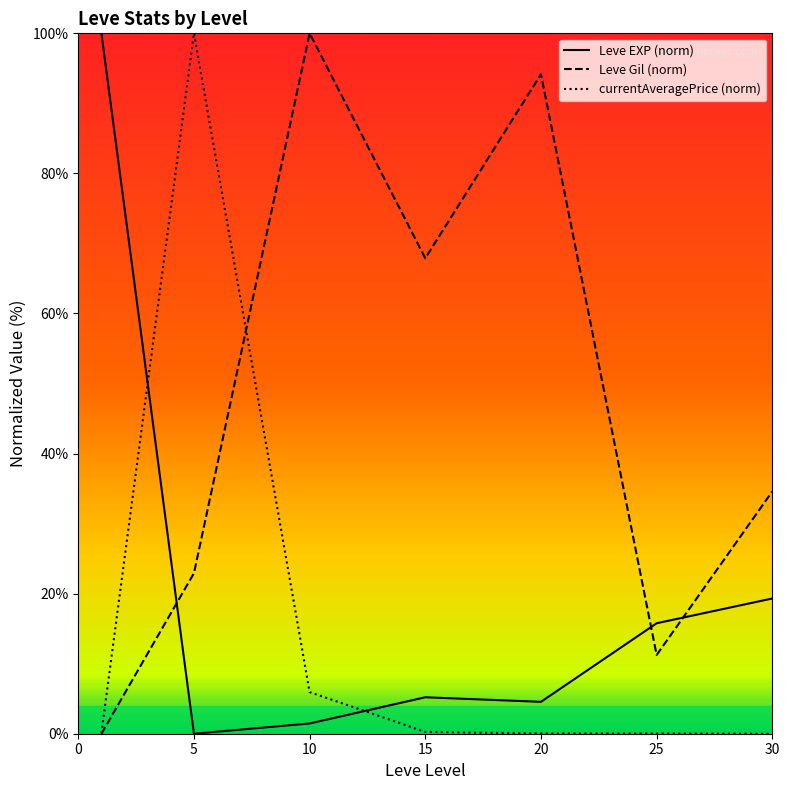

Which series has the largest total across all categories?

Leve Gil (norm)